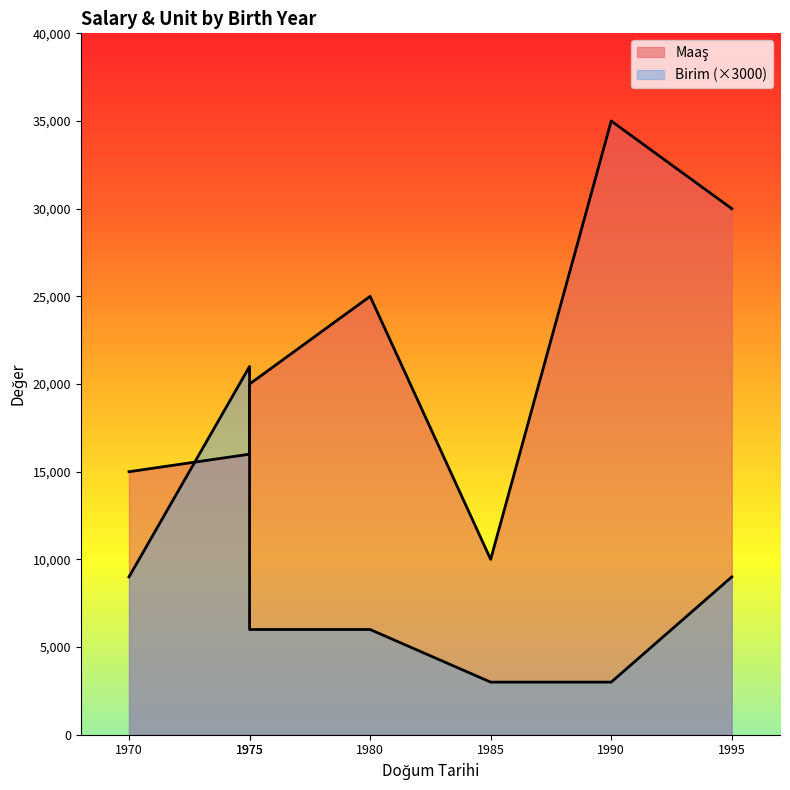

Where does the Birim series first go above 2?

1995